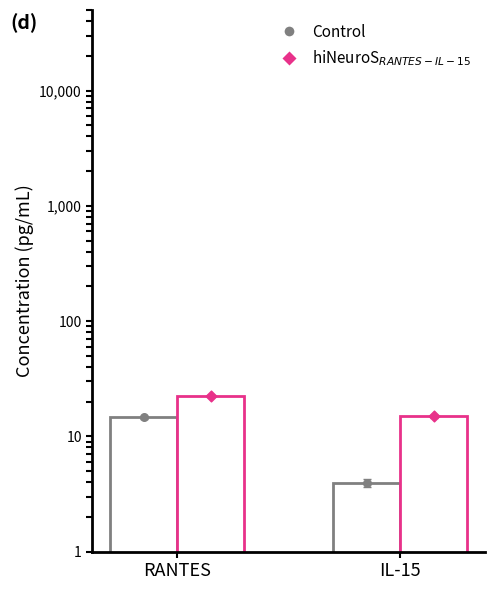

Which series reaches the minimum Y coordinate?

Control